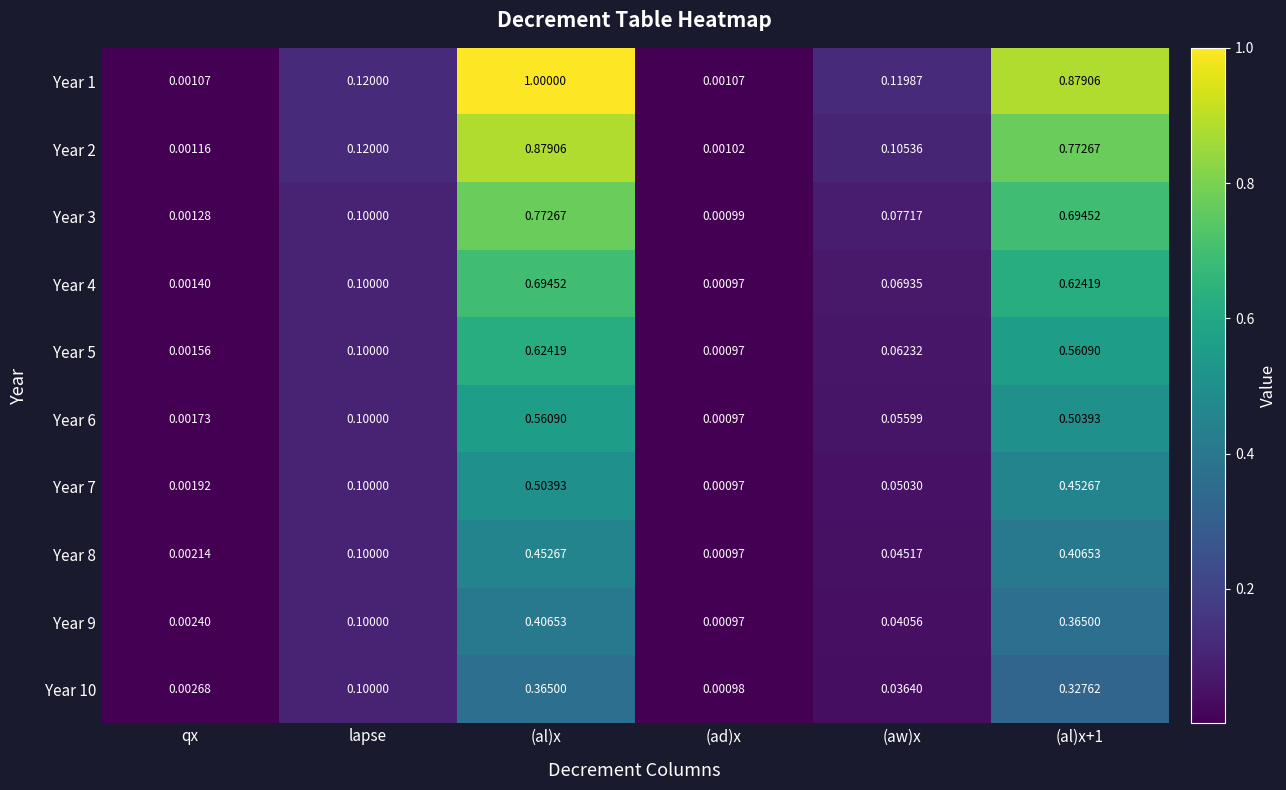

At which category is the sum across all series the highest?

(al)x